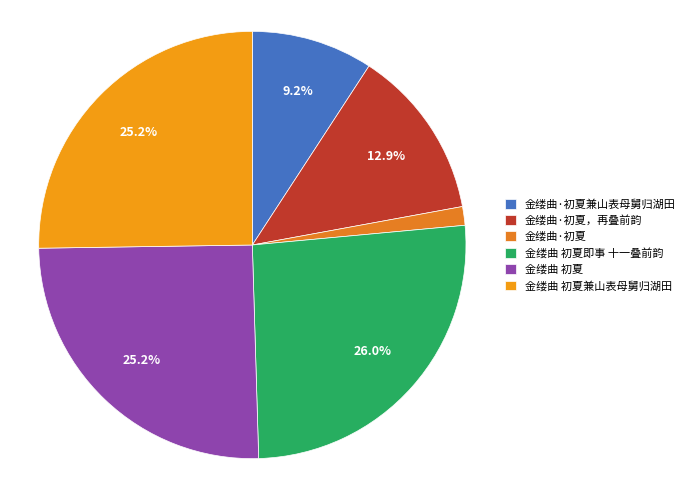

To the nearest percent, what is the difference between the largest and smallest slice percentages?

25%